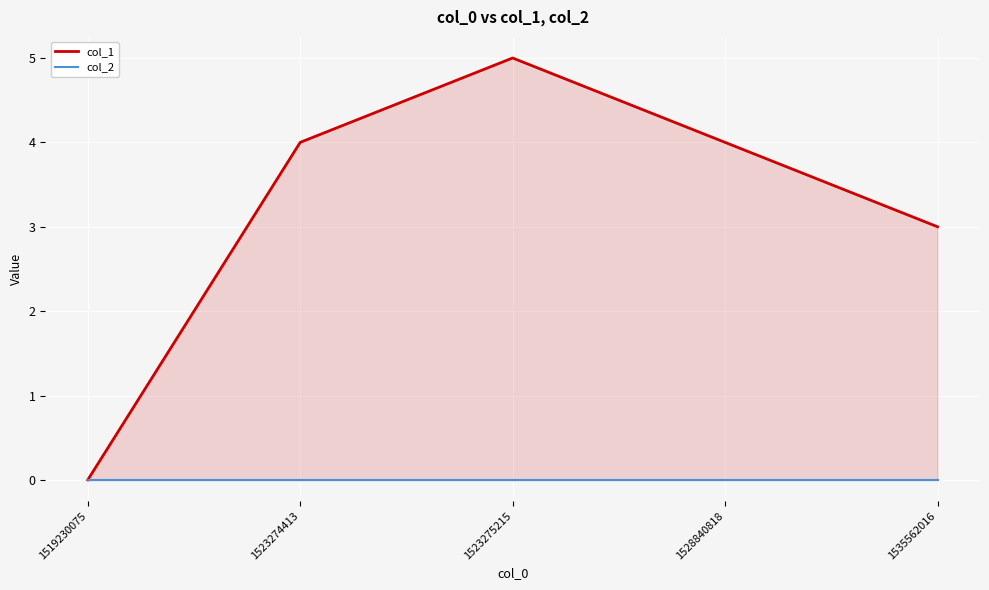

What is the spread (max minus min) of values at 1535562016?

3